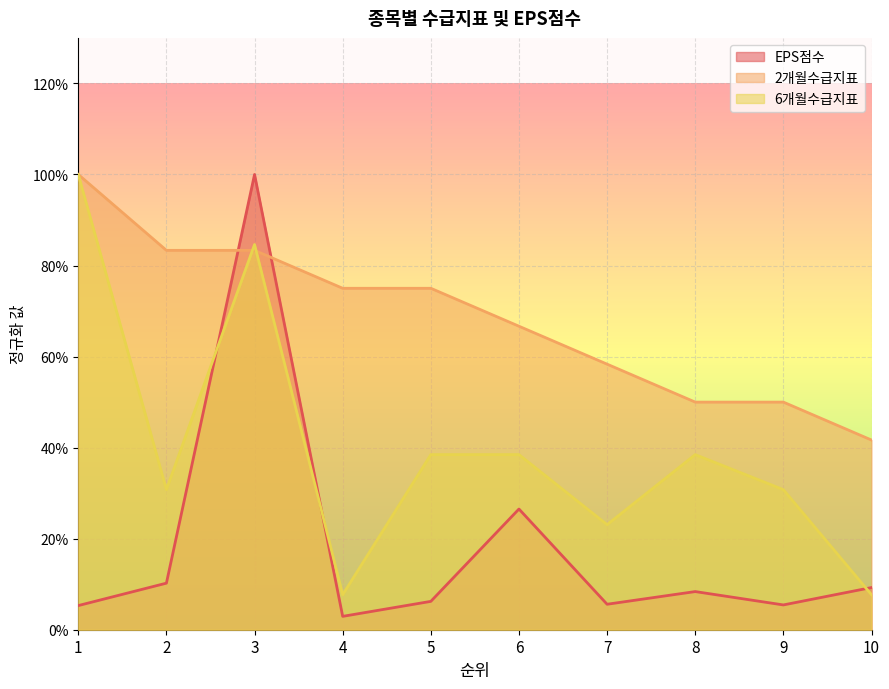

Reading left to right, extract all data points from this chart.

EPS점수: 0.1	0.1	1.0	0.0	0.1	0.3	0.1	0.1	0.1	0.1
2개월수급지표: 1.0	0.8	0.8	0.8	0.8	0.7	0.6	0.5	0.5	0.4
6개월수급지표: 1.0	0.3	0.8	0.1	0.4	0.4	0.2	0.4	0.3	0.1